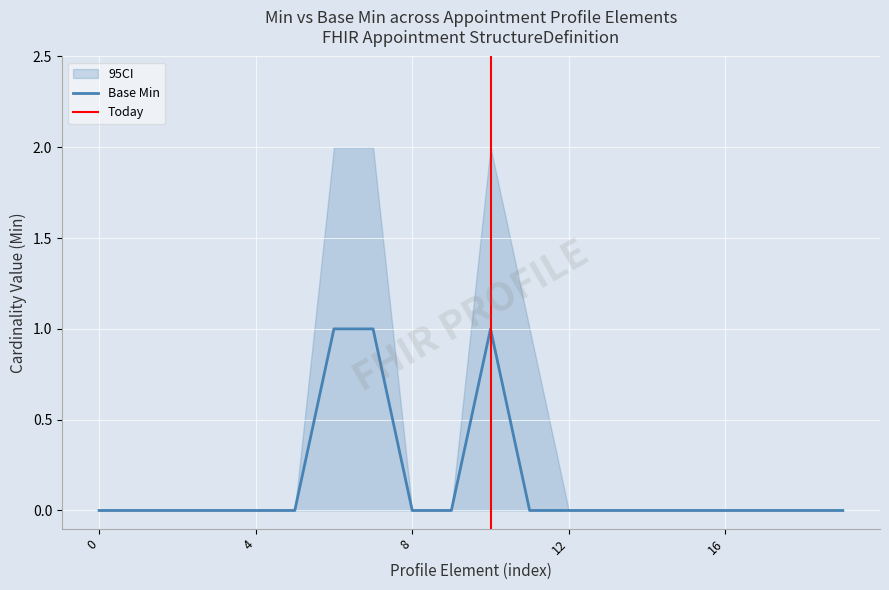

Count the number of data series in this chart.

1